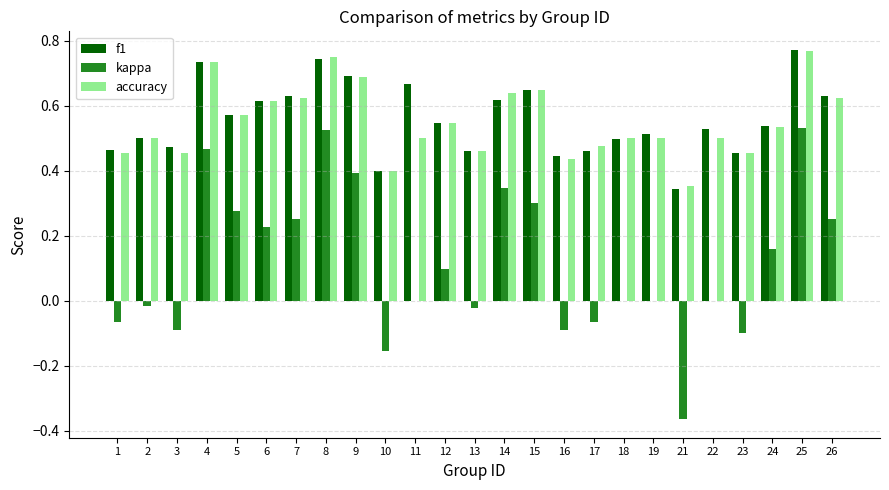

What is the total value across all series at 18?

1.0